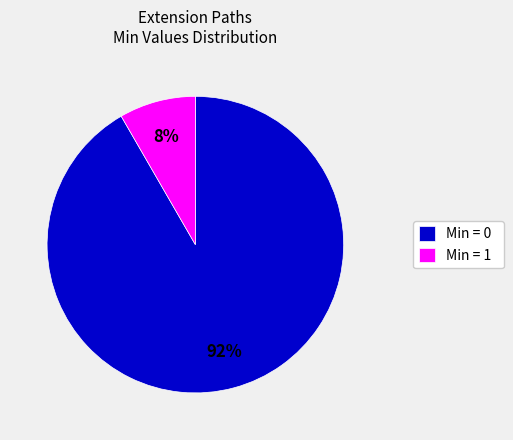

How many slices are in this pie chart?

2